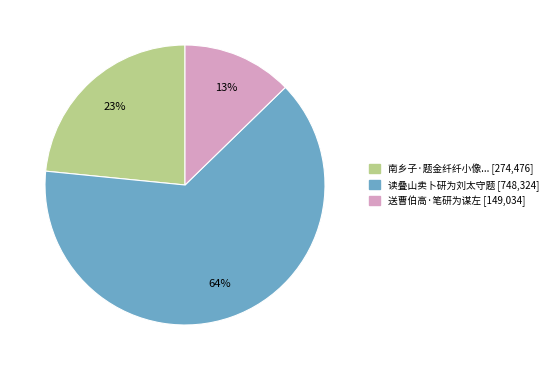

To the nearest percent, what is the average slice percentage?

33%